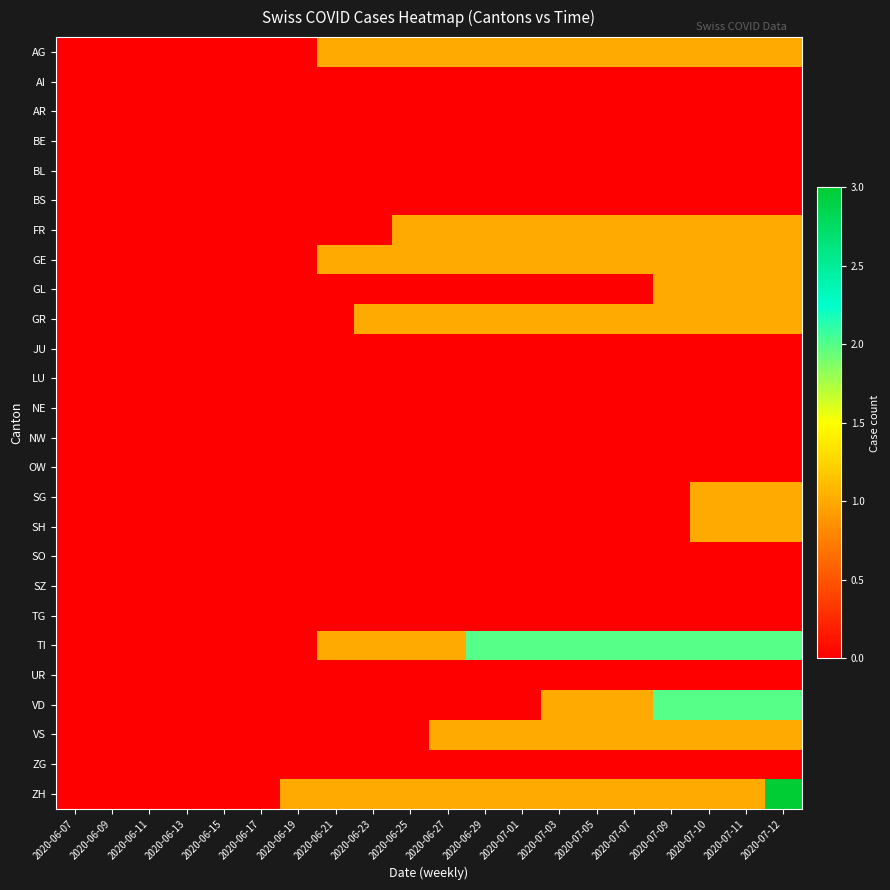

List the series in order of their peak value, highest first.

ZH, TI, VD, AG, FR, GE, GL, GR, SG, SH, VS, AI, AR, BE, BL, BS, JU, LU, NE, NW, OW, SO, SZ, TG, UR, ZG